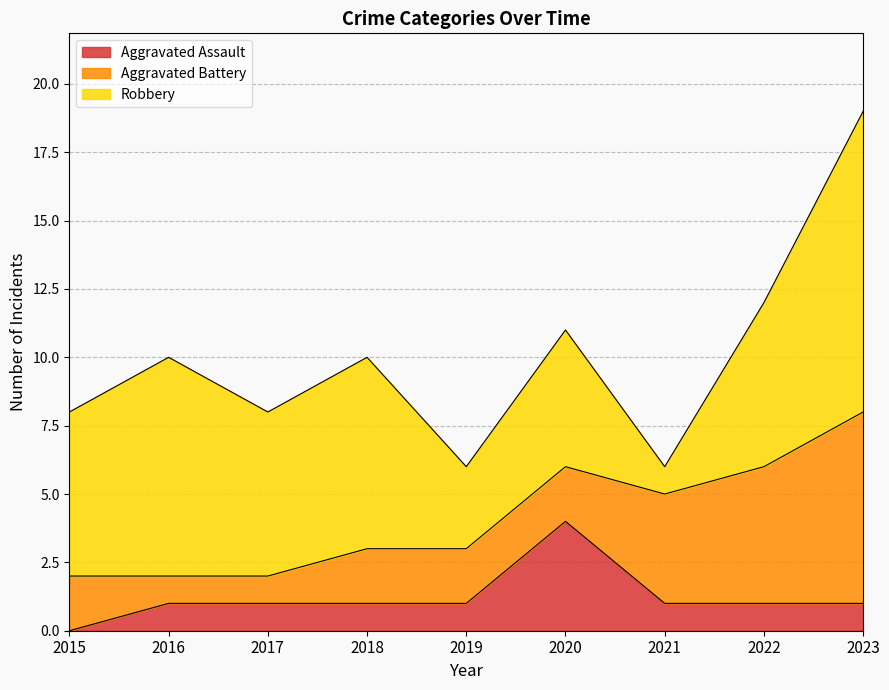

At which label does Robbery first exceed 6?

2016